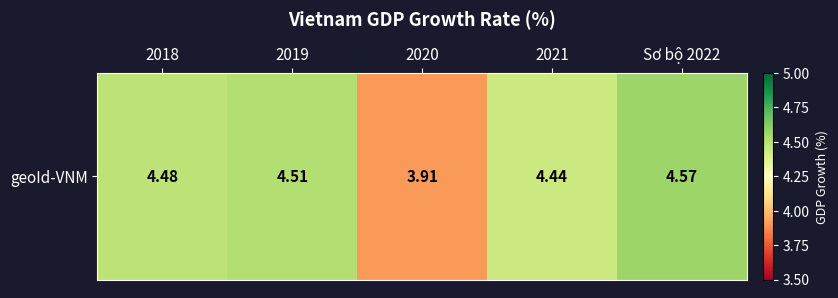

The chart shows a value of 3.1 at Sơ bộ 2022. True or false?

False